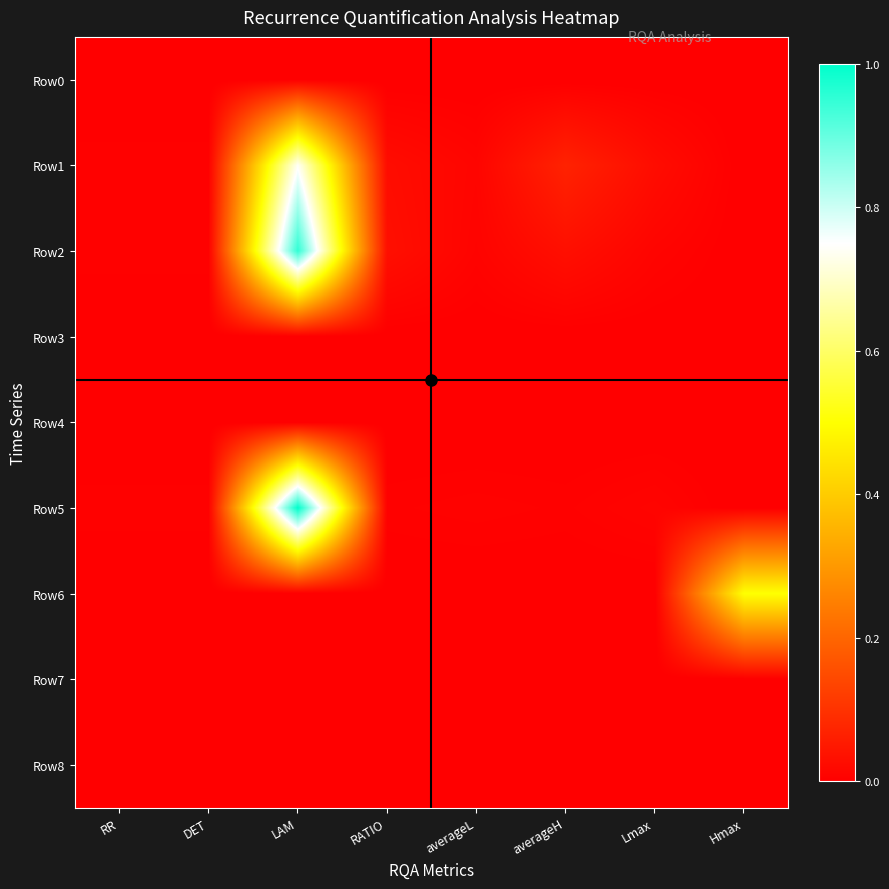

Reading left to right, list all the values displayed in this chart.

Row0: RR=0.0	DET=0.0	LAM=0.0	RATIO=0.0	averageL=0.0	averageH=0.0	Lmax=0.0	Hmax=0.0
Row1: RR=0.0	DET=0.0	LAM=0.7	RATIO=0.0	averageL=0.0	averageH=0.1	Lmax=0.0	Hmax=0.0
Row2: RR=0.0	DET=0.0	LAM=1.0	RATIO=0.0	averageL=0.0	averageH=0.0	Lmax=0.0	Hmax=0.0
Row3: RR=0.0	DET=0.0	LAM=0.0	RATIO=0.0	averageL=0.0	averageH=0.0	Lmax=0.0	Hmax=0.0
Row4: RR=0.0	DET=0.0	LAM=0.0	RATIO=0.0	averageL=0.0	averageH=0.0	Lmax=0.0	Hmax=0.0
Row5: RR=0.0	DET=0.0	LAM=1.0	RATIO=0.0	averageL=0.0	averageH=0.0	Lmax=0.0	Hmax=0.0
Row6: RR=0.0	DET=0.0	LAM=0.0	RATIO=0.0	averageL=0.0	averageH=0.0	Lmax=0.0	Hmax=0.5
Row7: RR=0.0	DET=0.0	LAM=0.0	RATIO=0.0	averageL=0.0	averageH=0.0	Lmax=0.0	Hmax=0.0
Row8: RR=0.0	DET=0.0	LAM=0.0	RATIO=0.0	averageL=0.0	averageH=0.0	Lmax=0.0	Hmax=0.0